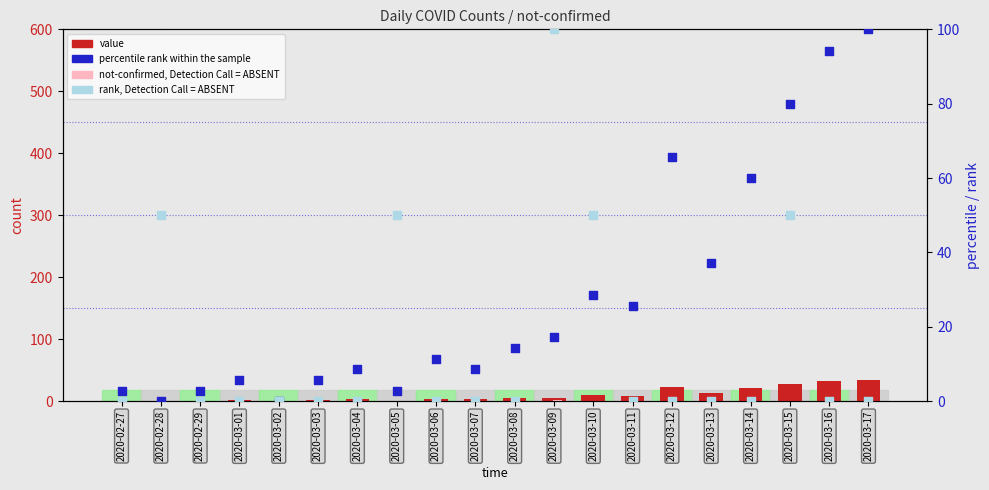

Which series has the widest spread of Y values?

percentile rank within the sample